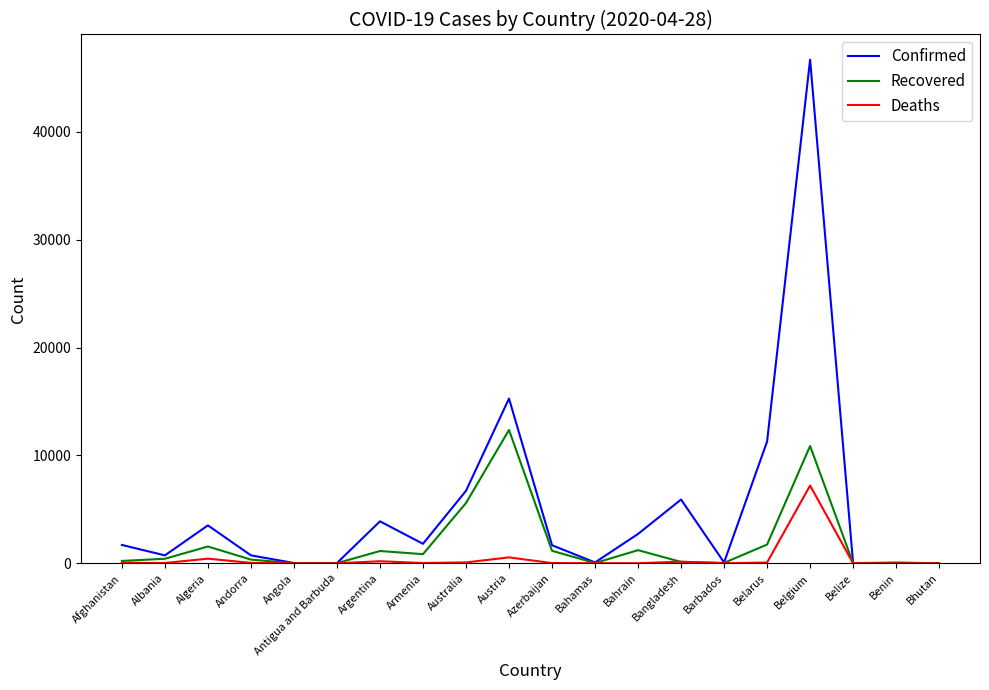

Which series has the largest total across all categories?

Confirmed